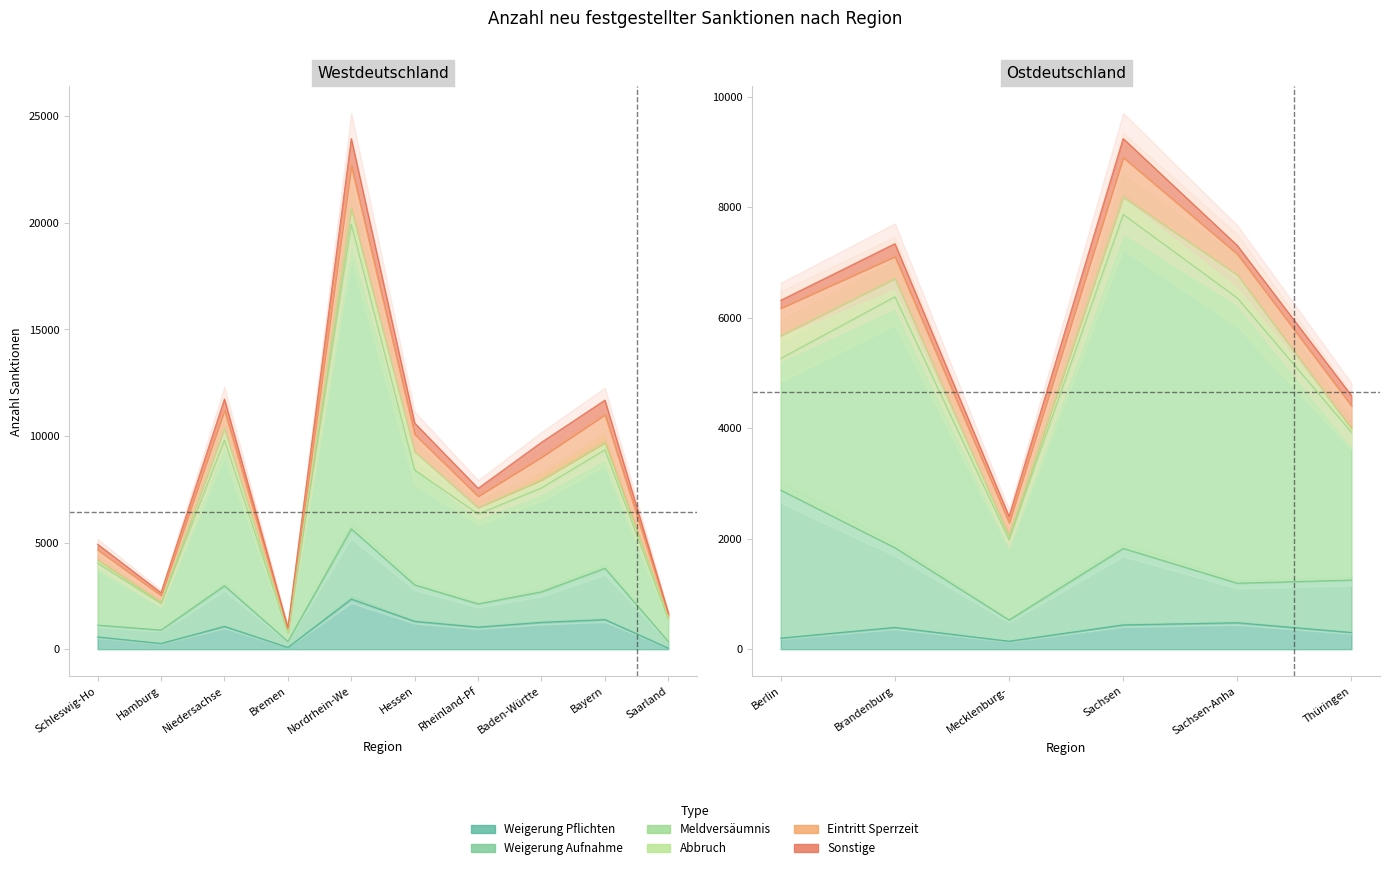

What are all the series names shown in the legend?

Weigerung Pflichten, Weigerung Aufnahme, Meldversäumnis, Abbruch, Eintritt Sperrzeit, Sonstige